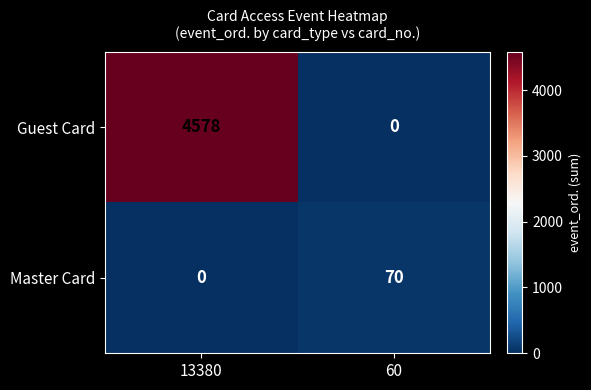

What is the approximate value of Master Card at 60?

70